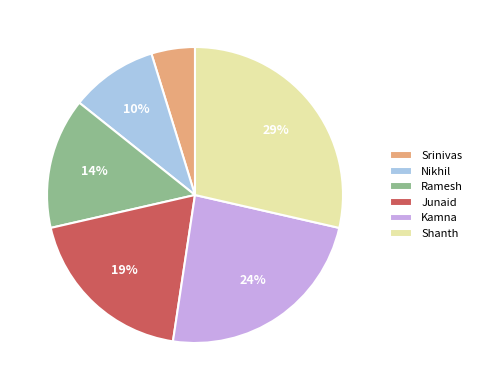

Count the number of slices in the pie.

6